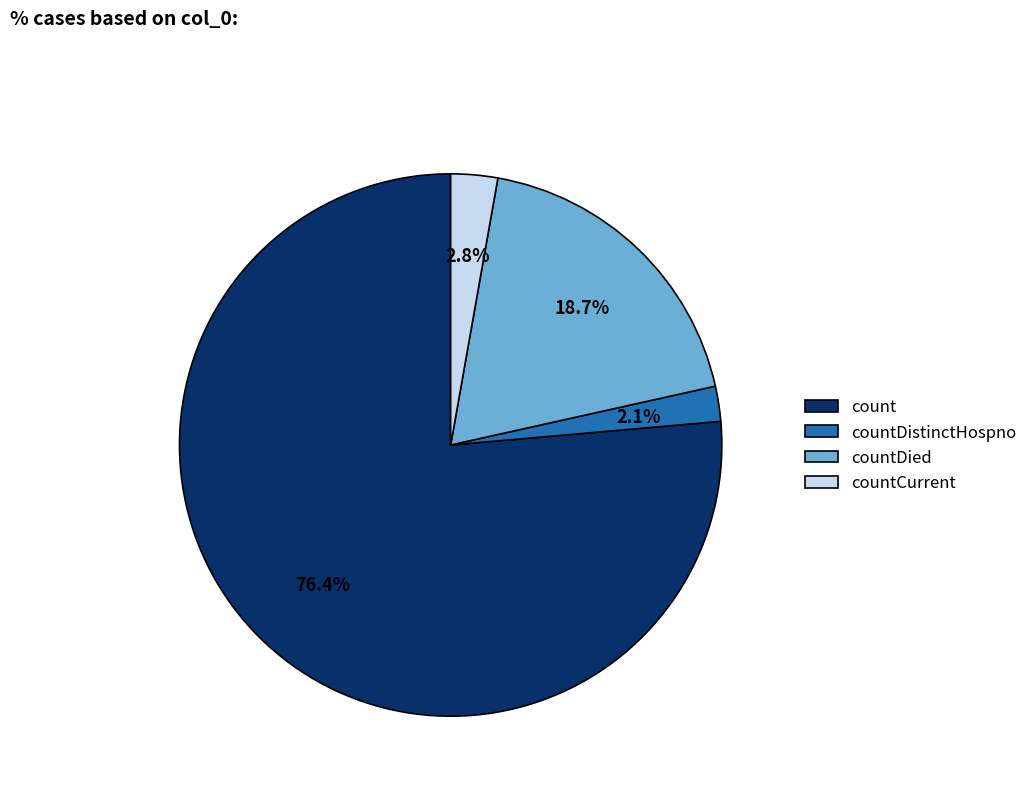

To the nearest percent, what is the combined percentage of countDistinctHospno and count?

78%